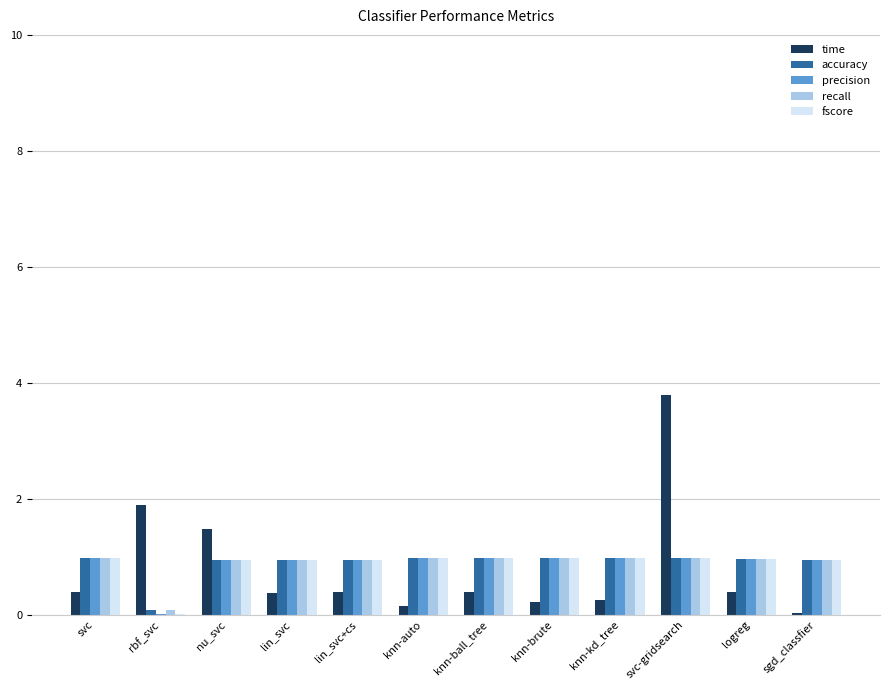

What is the sum of all fscore values?

10.5